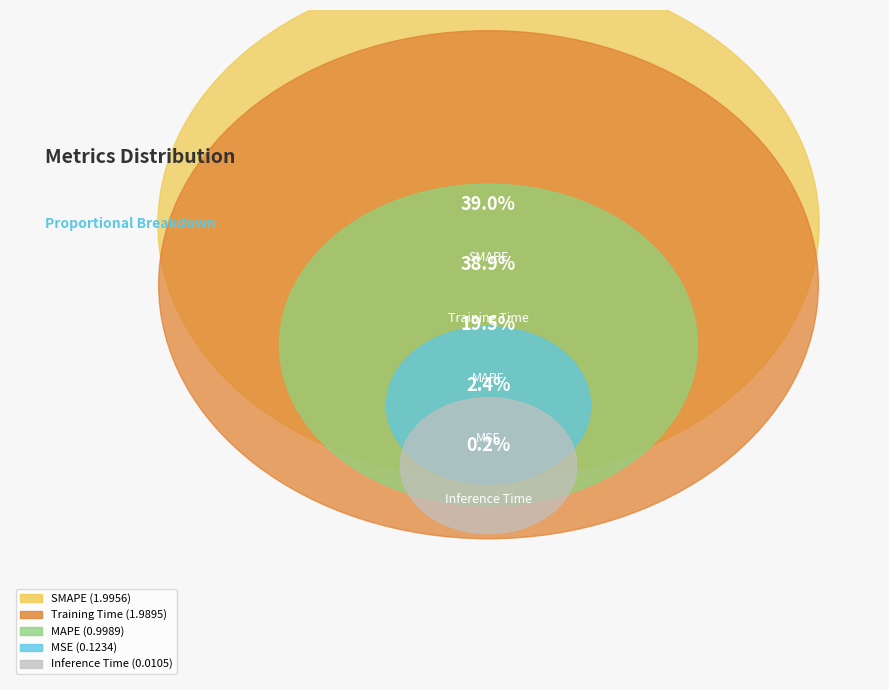

To the nearest percent, what is the difference between the largest and smallest slice percentages?

39%